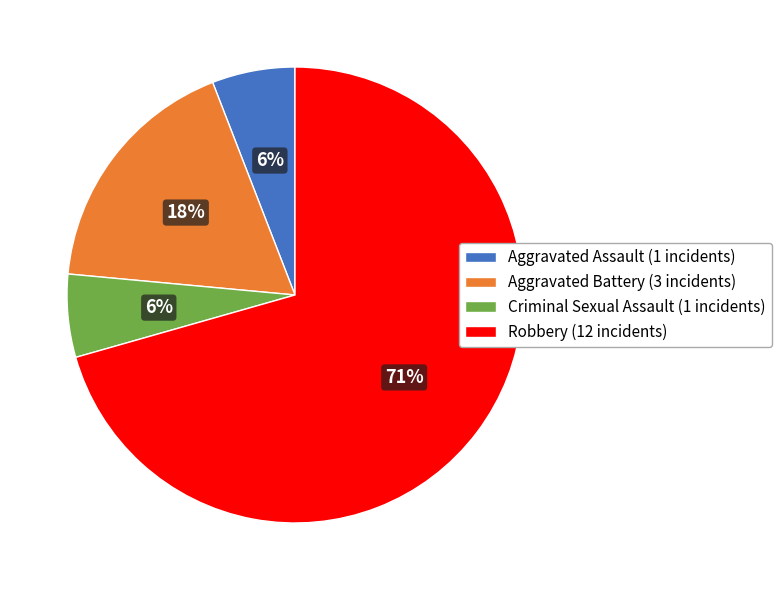

Approximately how many times larger is the value at Aggravated Battery (3 incidents) compared to Criminal Sexual Assault (1 incidents)?

3.0